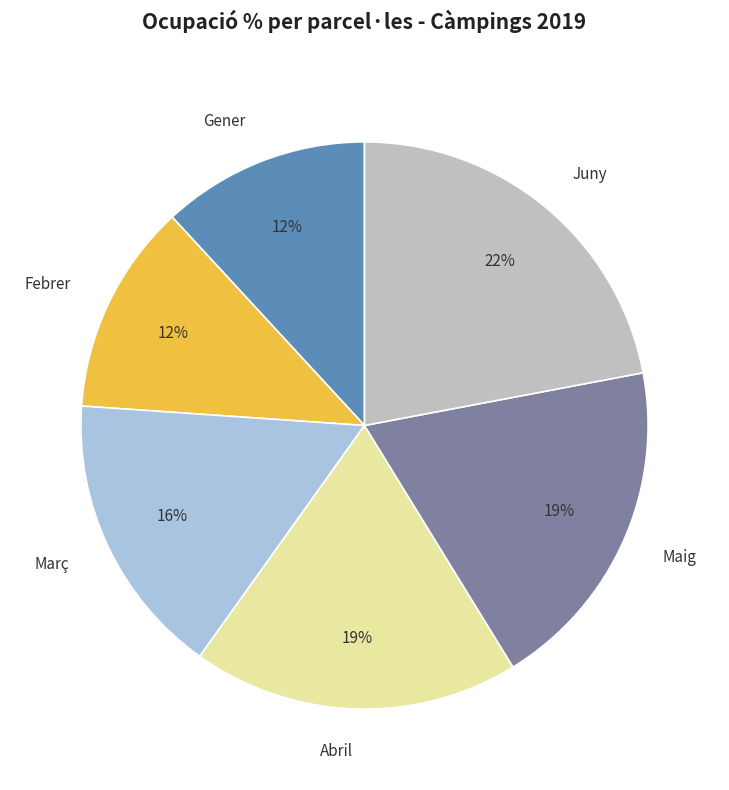

To the nearest percent, what is the combined percentage of Maig and Febrer?

31%